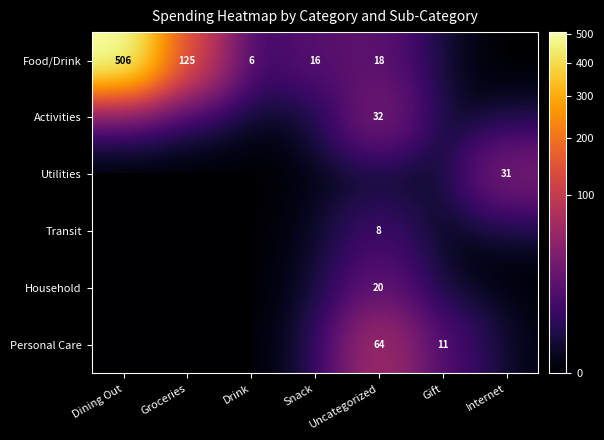

The Food/Drink series shows 7 at Uncategorized. True or false?

False